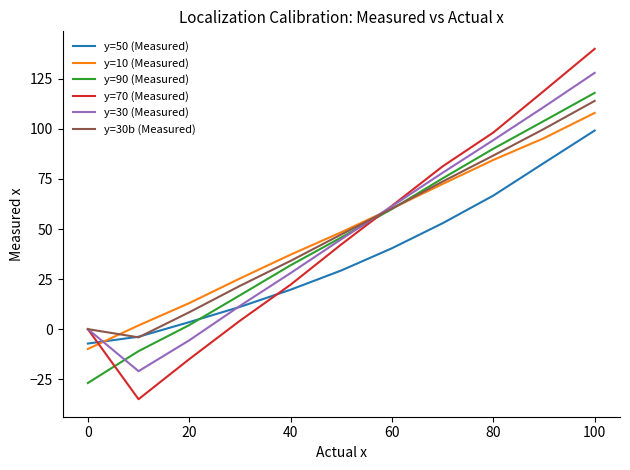

What is the sum of all y=50 (Measured) values?

394.8